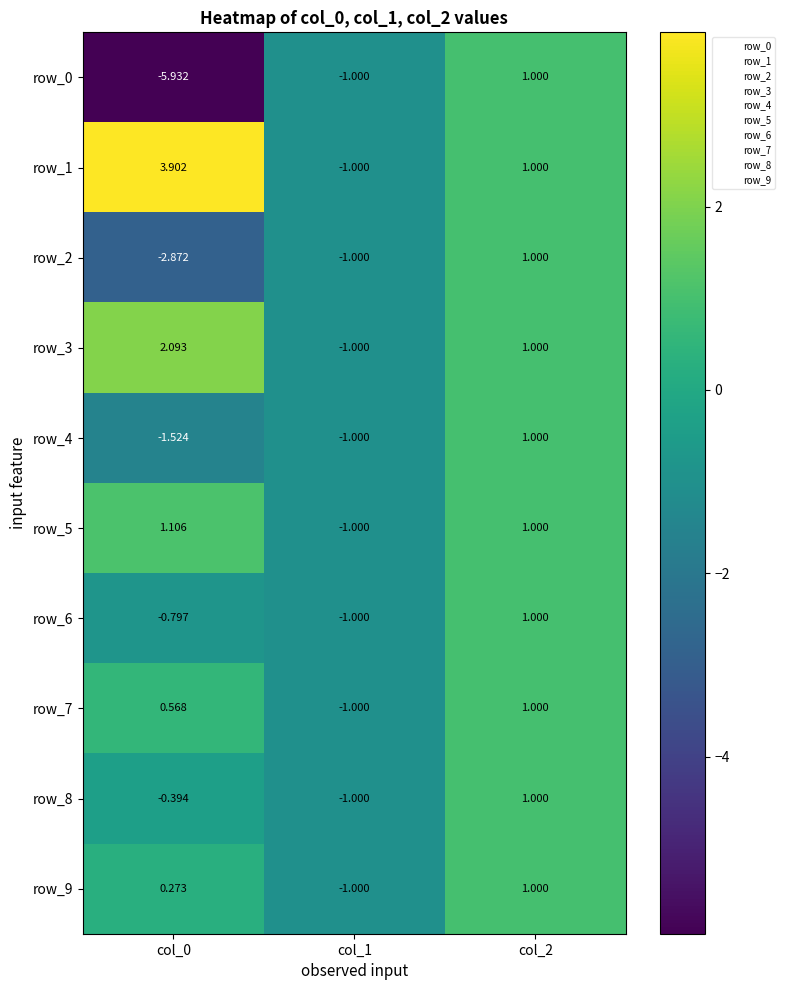

How many data points in row_9 are above 0?

2